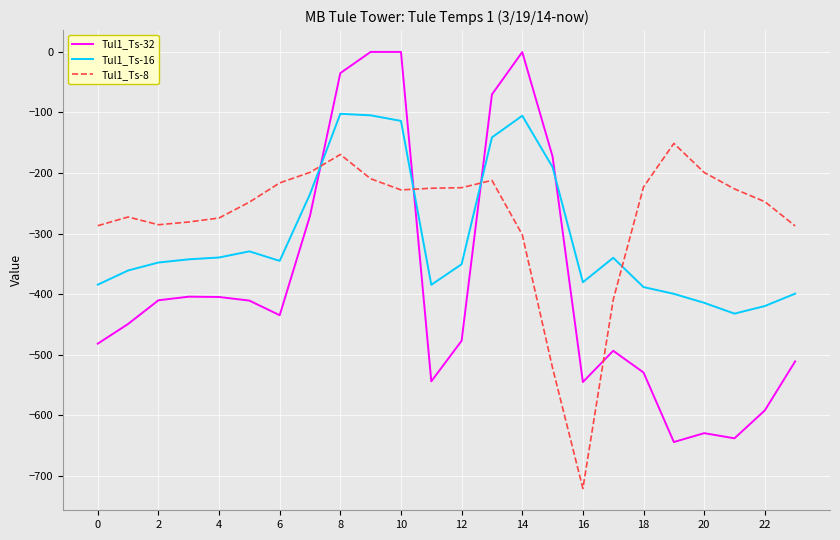

Does the chart have visible grid lines?

Yes